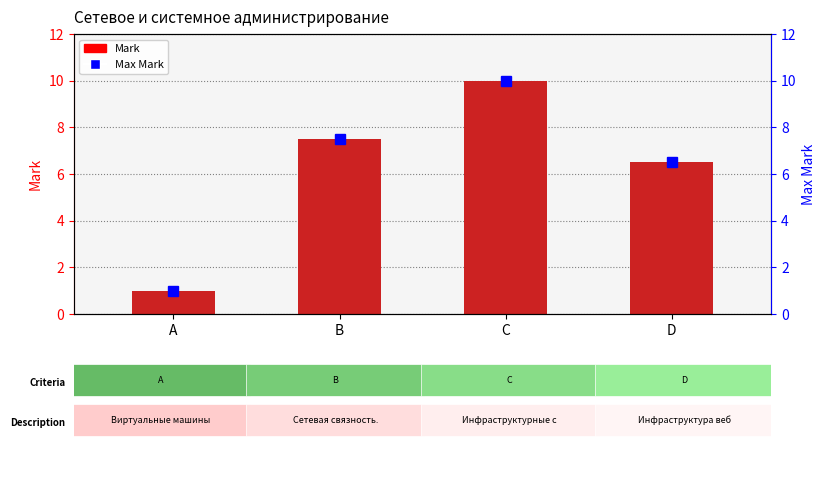

List the labels in order of Mark value, largest first.

C, B, D, A